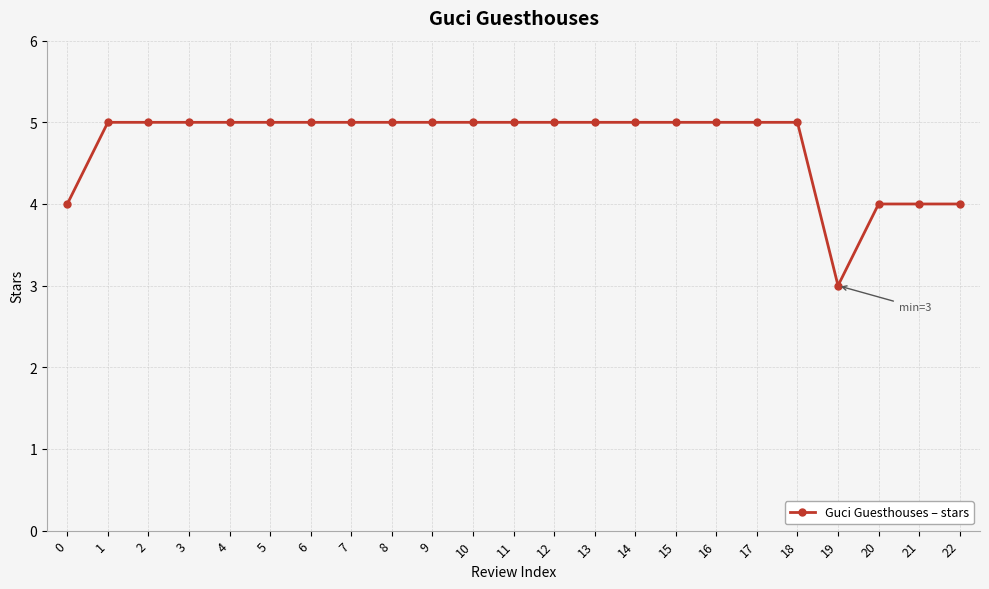

What is the ratio of the value at 21 to the value at 17?

0.8